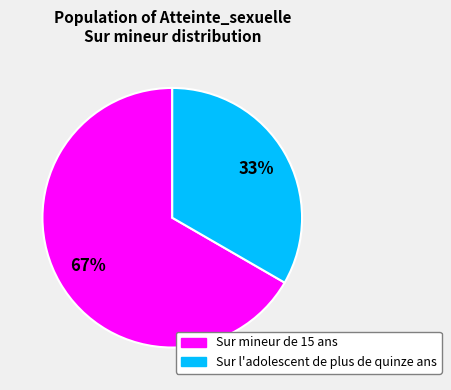

True or false: Sur mineur de 15 ans accounts for 58% of the total.

False